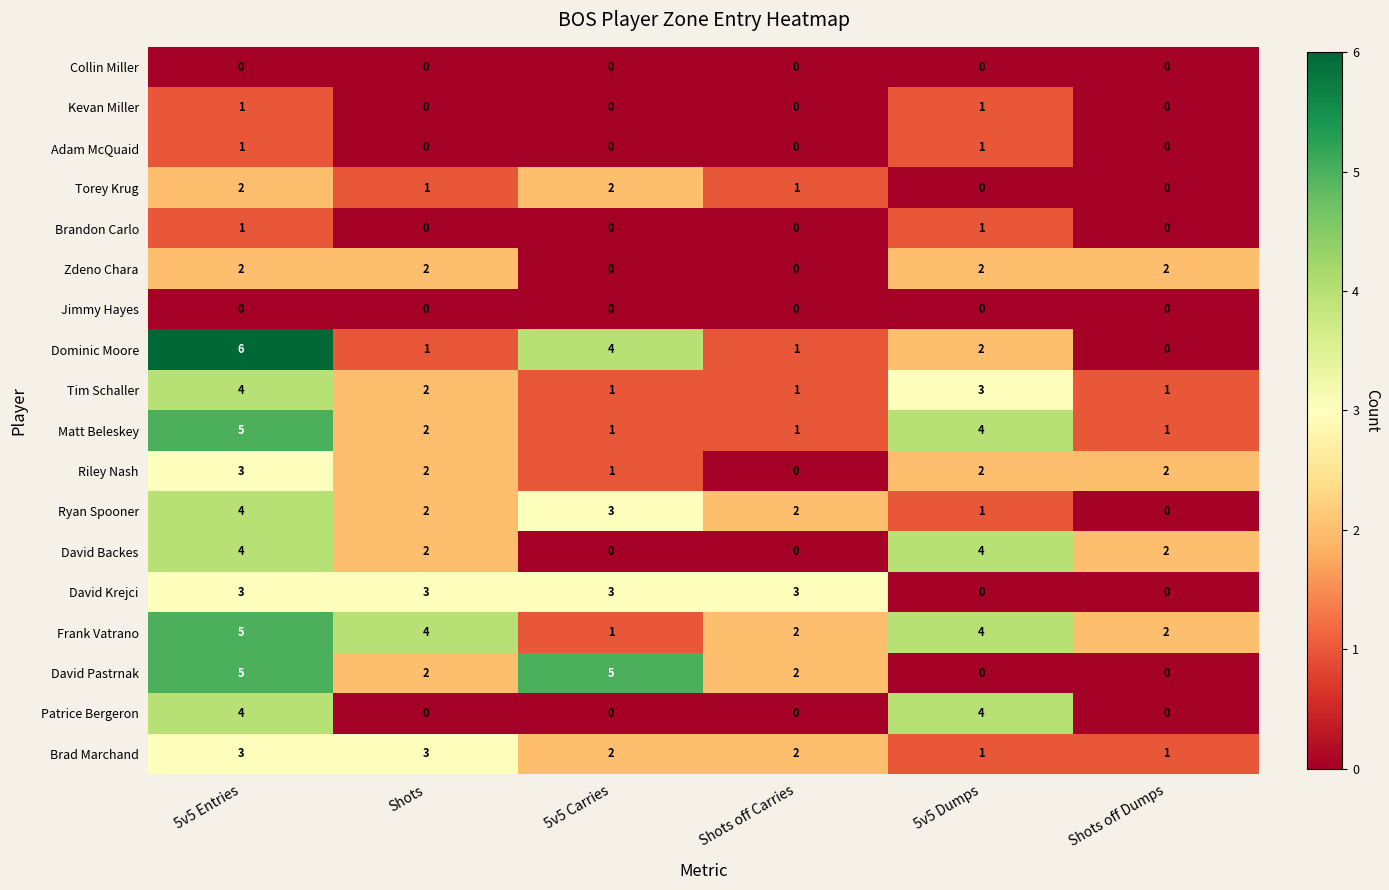

Which category has the highest value across all series?

5v5 Entries